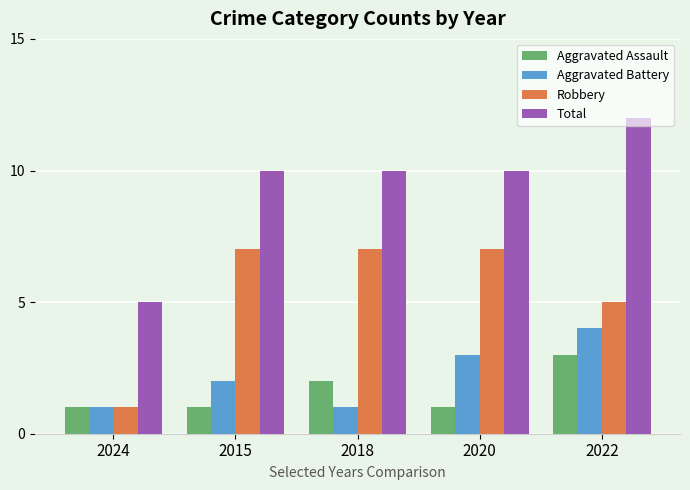

What is the difference between the maximum and minimum values in the Total series?

7